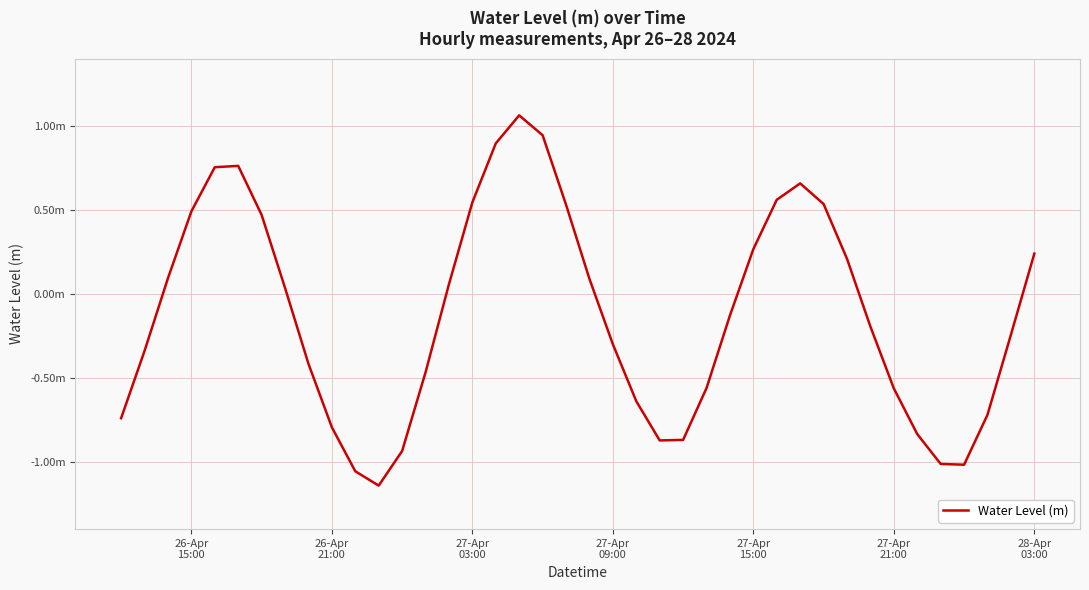

Does the chart have visible grid lines?

Yes